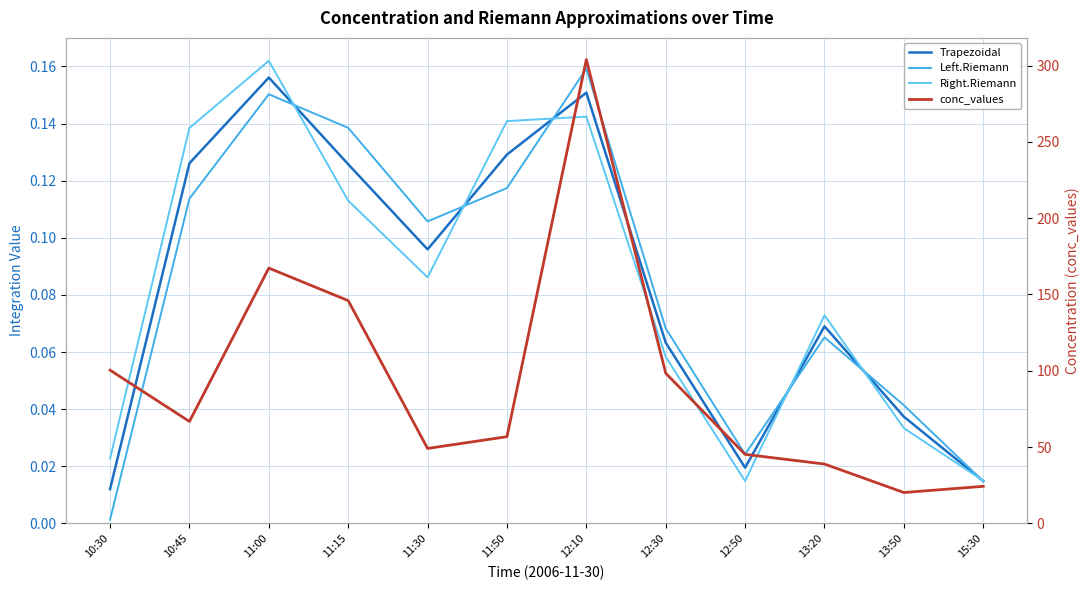

Reading left to right, transcribe all the data shown in this chart.

Trapezoidal: 10:30=0.0	10:45=0.1	11:00=0.2	11:15=0.1	11:30=0.1	11:50=0.1	12:10=0.2	12:30=0.1	12:50=0.0	13:20=0.1	13:50=0.0	15:30=0.0
Left.Riemann: 10:30=0.0	10:45=0.1	11:00=0.2	11:15=0.1	11:30=0.1	11:50=0.1	12:10=0.2	12:30=0.1	12:50=0.0	13:20=0.1	13:50=0.0	15:30=0.0
Right.Riemann: 10:30=0.0	10:45=0.1	11:00=0.2	11:15=0.1	11:30=0.1	11:50=0.1	12:10=0.1	12:30=0.1	12:50=0.0	13:20=0.1	13:50=0.0	15:30=0.0
conc_values: 10:30=100.4	10:45=66.8	11:00=167.3	11:15=146.0	11:30=49.1	11:50=56.8	12:10=303.9	12:30=98.4	12:50=45.3	13:20=38.9	13:50=20.3	15:30=24.3